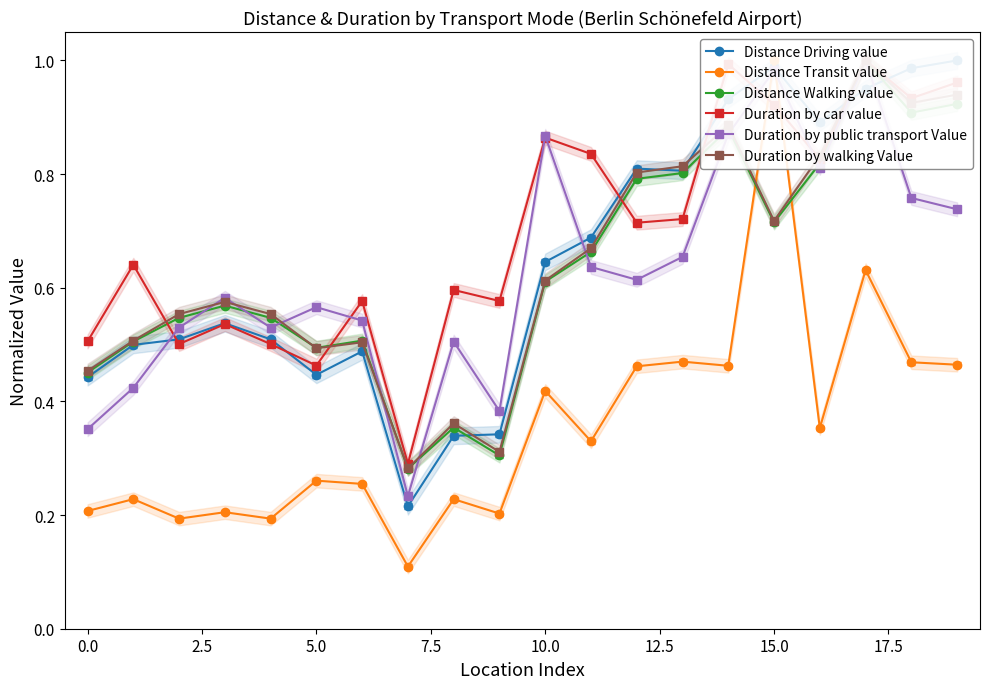

What is the total value across all series at 14?

5.0